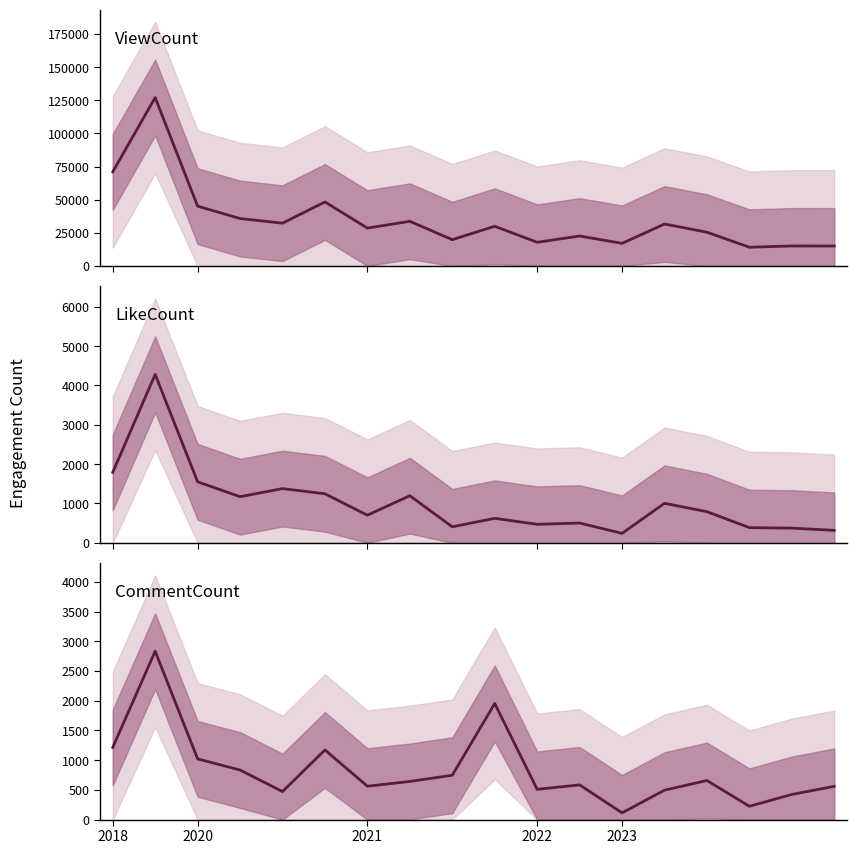

Which category has the lowest value in the ViewCount series?

15